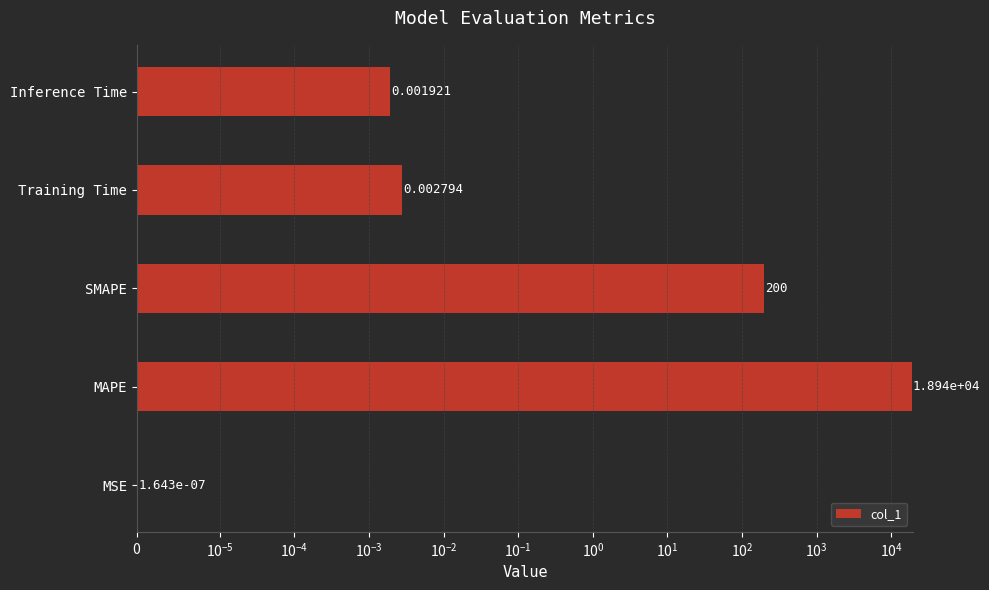

Between MSE and MAPE, which is larger?

MAPE